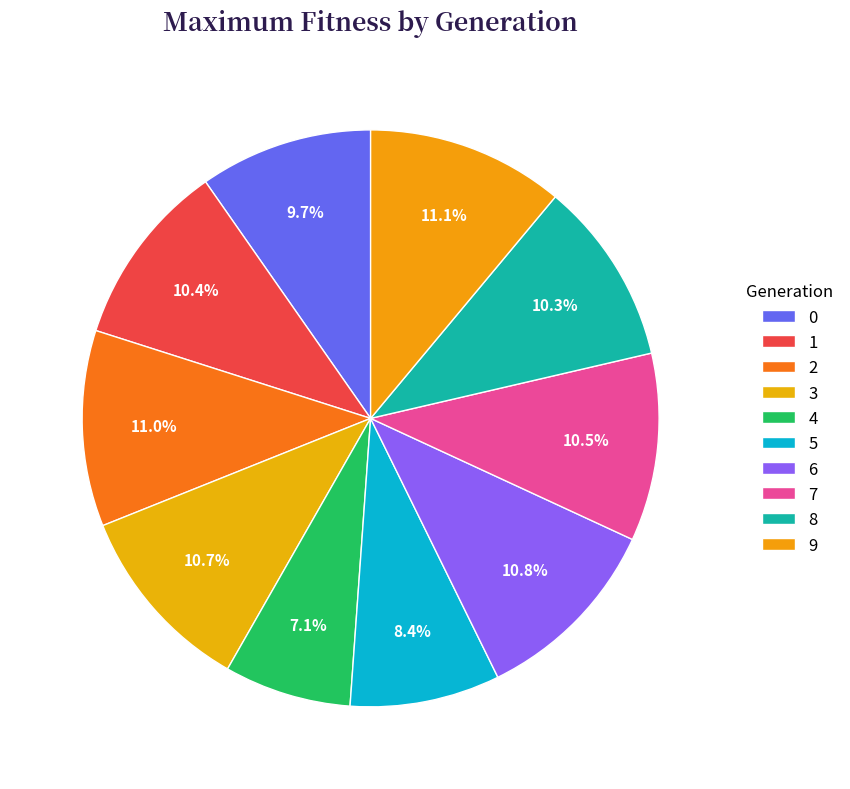

Is it true that 1 is 10% of the pie?

True